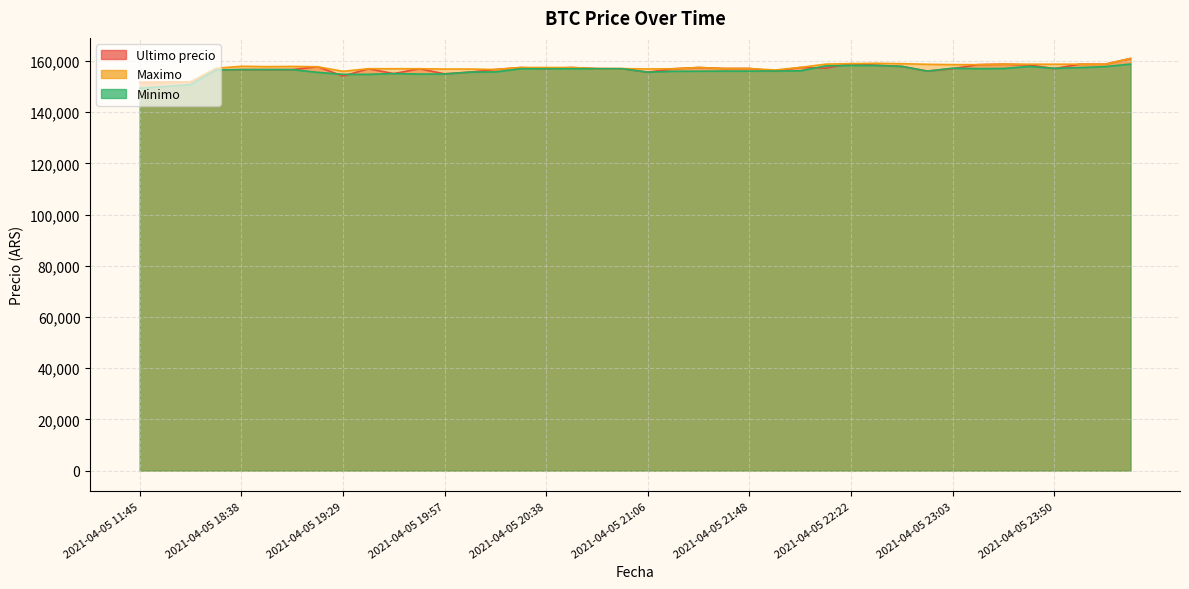

What is the greatest value displayed?

161000